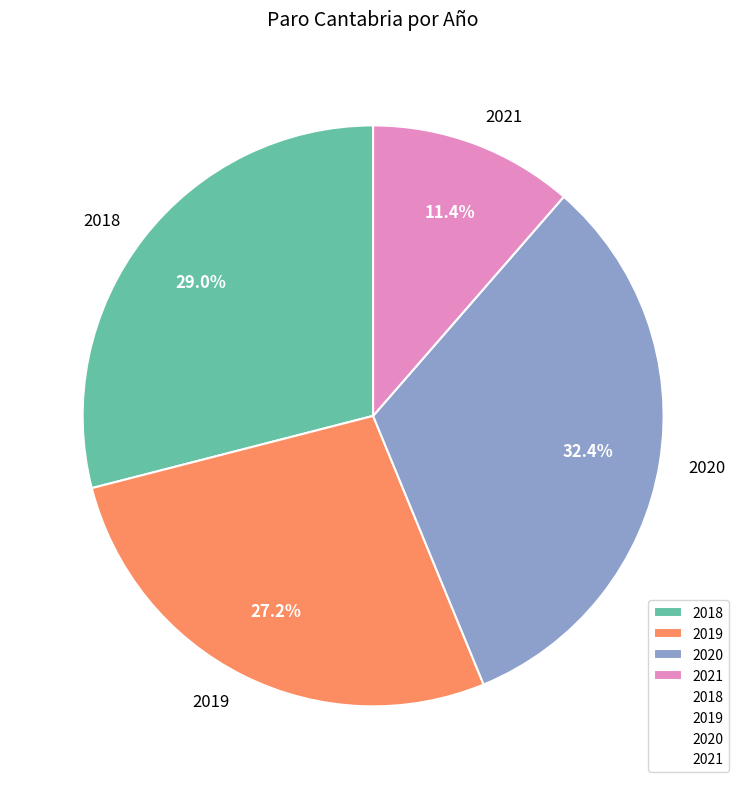

How many segments does this pie chart have?

4